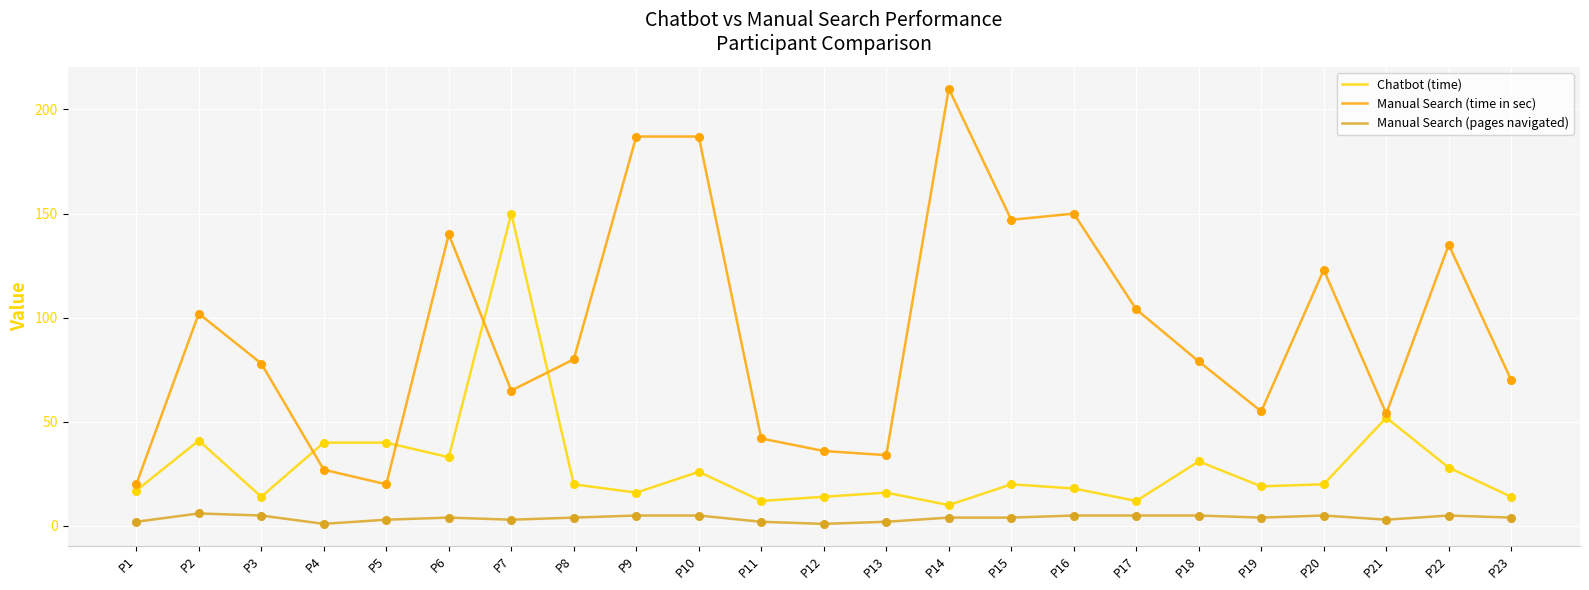

Which series has the largest total across all categories?

Manual Search (time in sec)